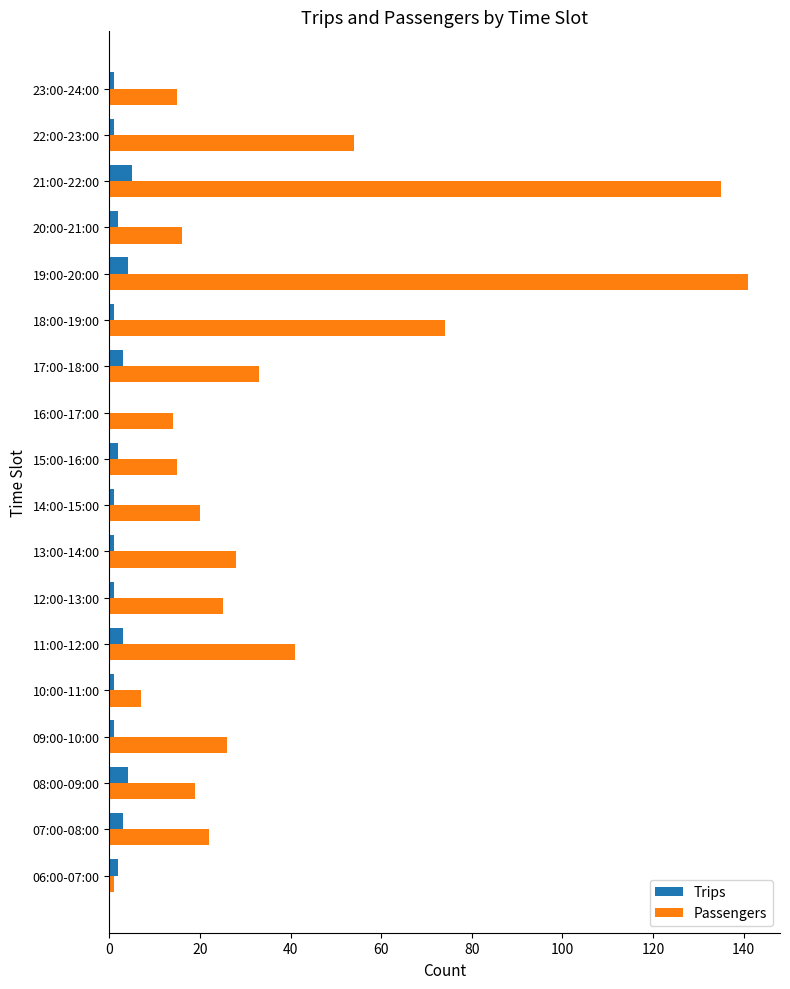

Count the number of data series in this chart.

2